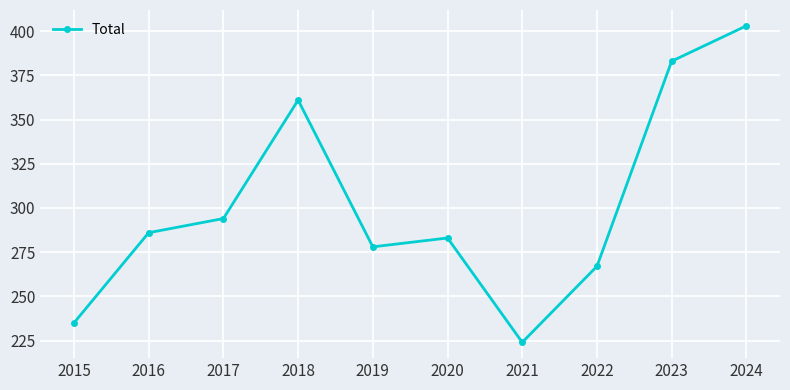

Which label corresponds to the largest value in the chart?

2024